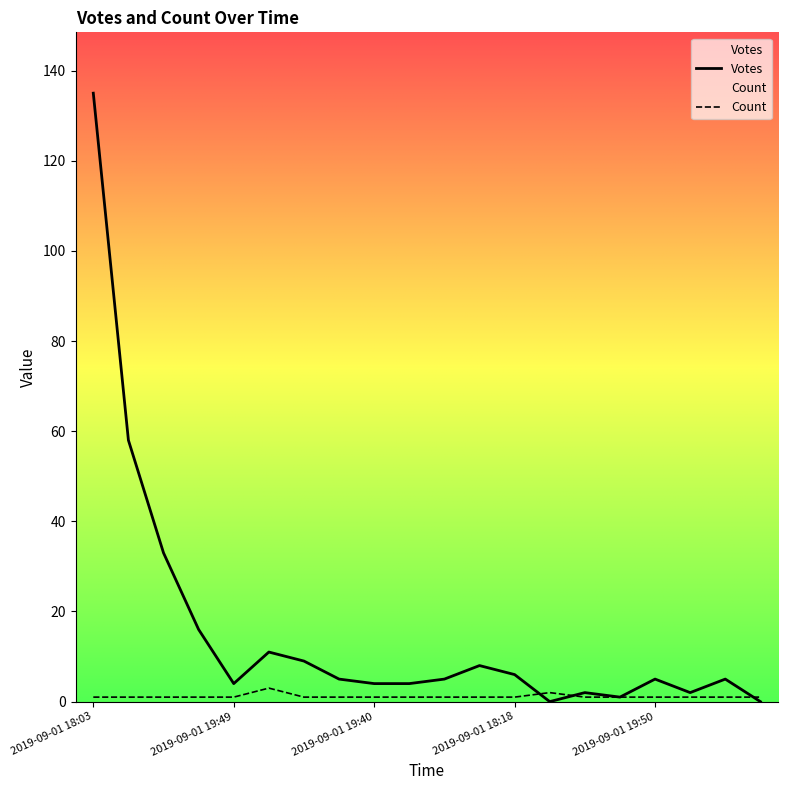

How many values in the Votes series are below 5?

8